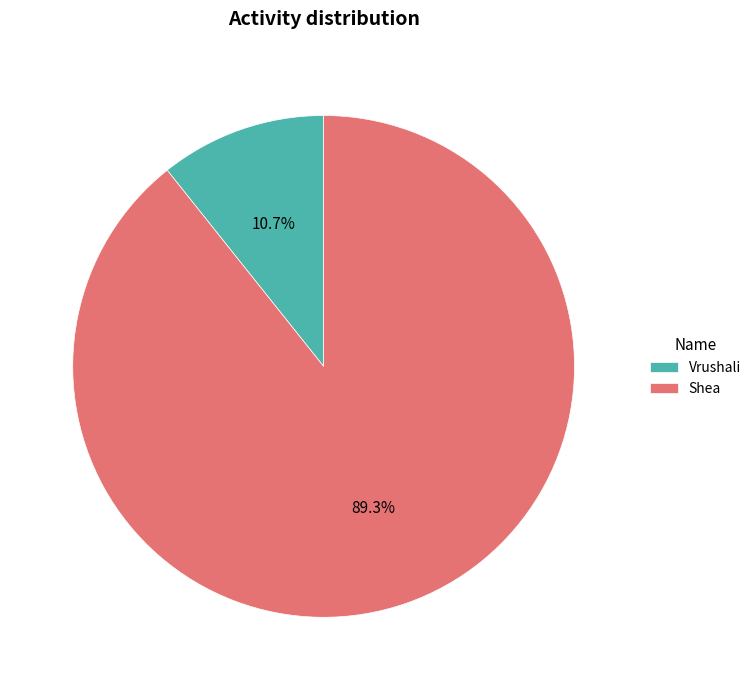

How many slices are in this pie chart?

2